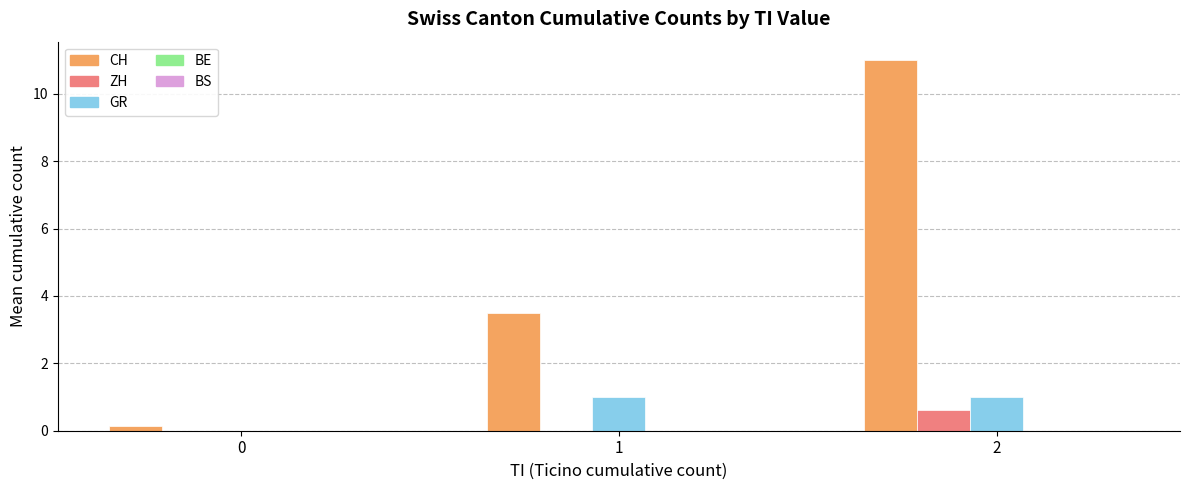

Which series has the widest spread of values?

CH